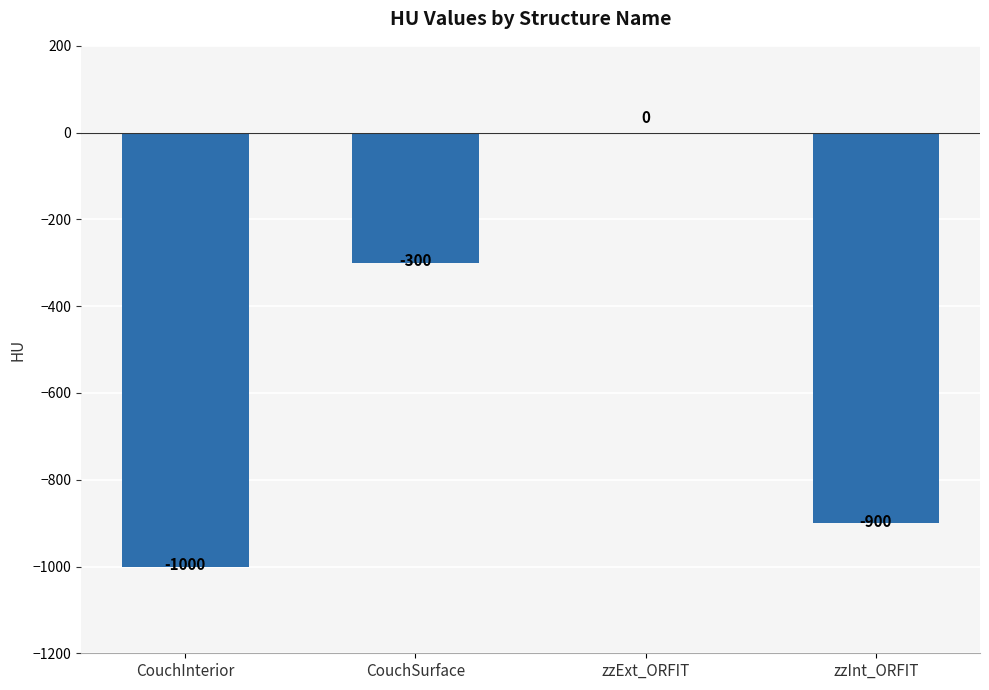

Are the bars grouped side by side (vs. stacked)?

No